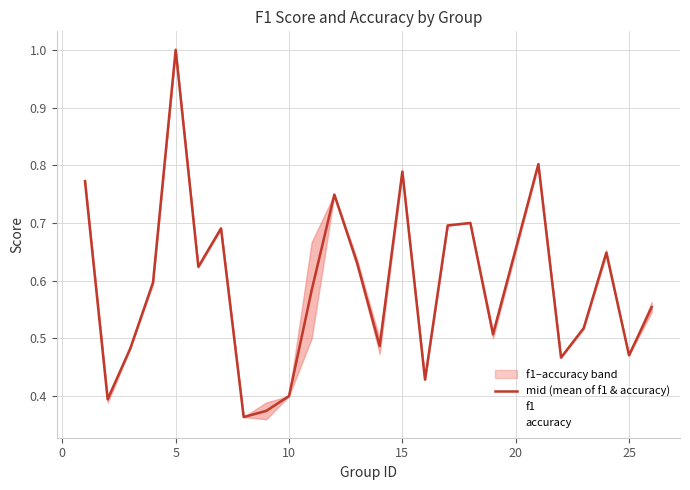

What is the average value of the f1 series?

0.6